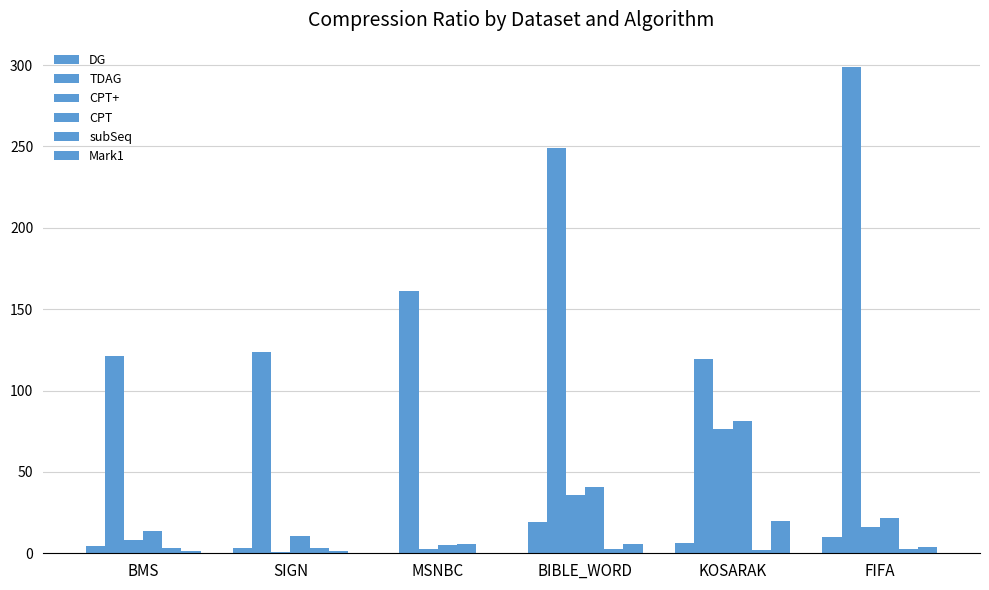

Reading left to right, what are all the values shown in this chart?

DG: 4.3	2.9	0.1	19.5	6.4	9.8
TDAG: 121.2	123.7	161.2	249.2	119.3	298.8
CPT+: 8.0	0.5	2.9	35.6	76.6	16.1
CPT: 13.9	10.8	5.0	40.8	81.2	21.9
subSeq: 3.0	3.1	5.8	2.5	1.7	2.4
Mark1: 1.5	1.7	0.1	5.4	19.9	3.8